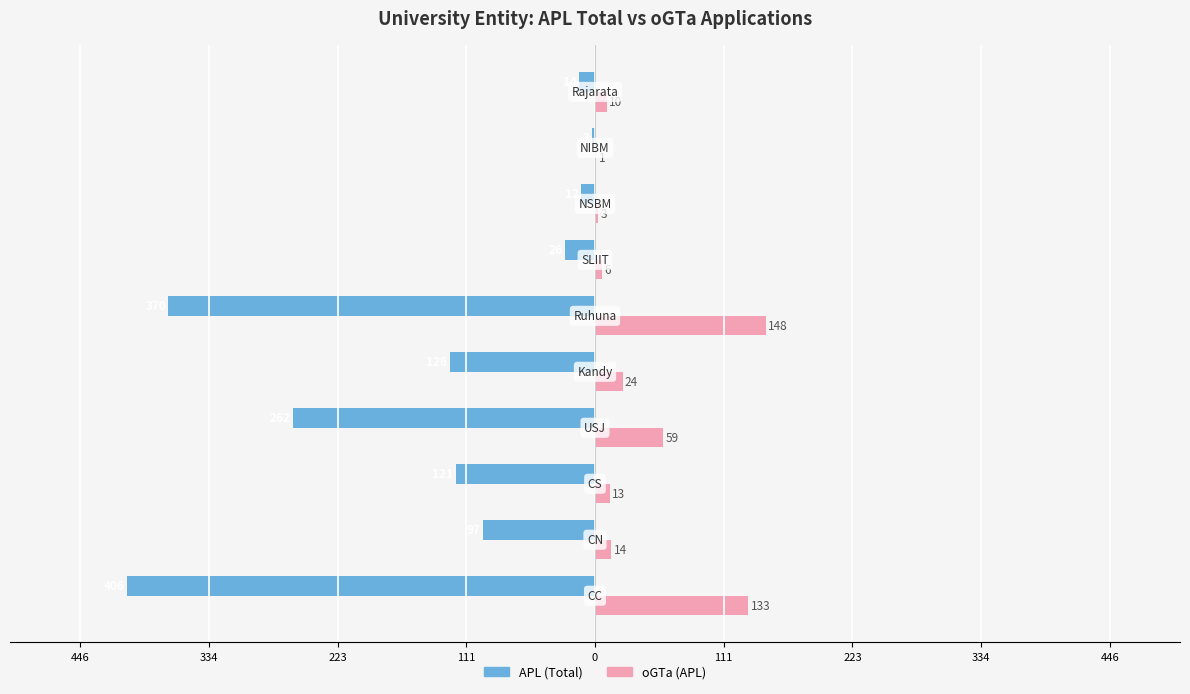

What are all the series names shown in the legend?

APL (Total), oGTa (APL)